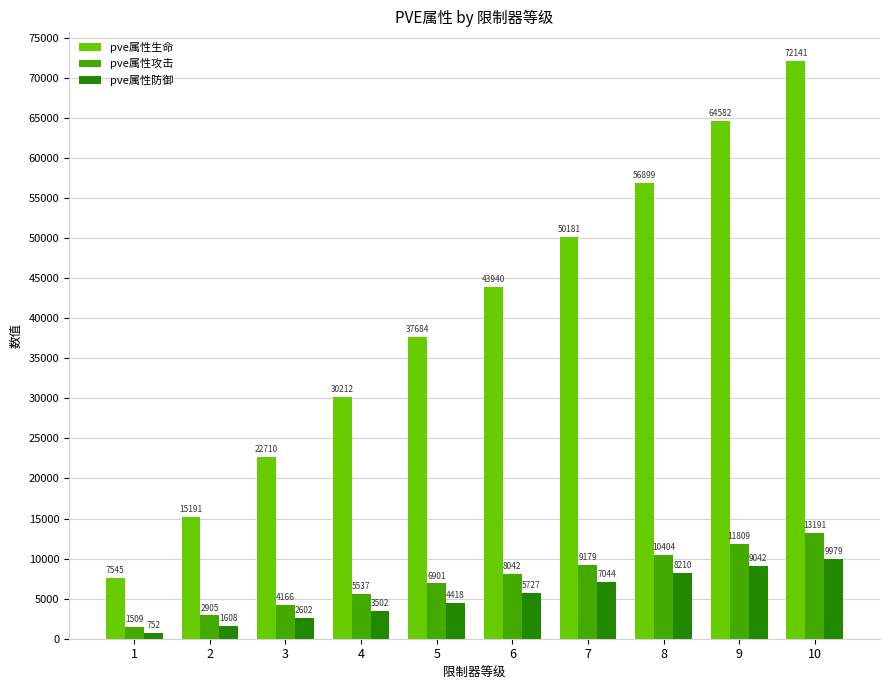

What are all the series names shown in the legend?

pve属性生命, pve属性攻击, pve属性防御